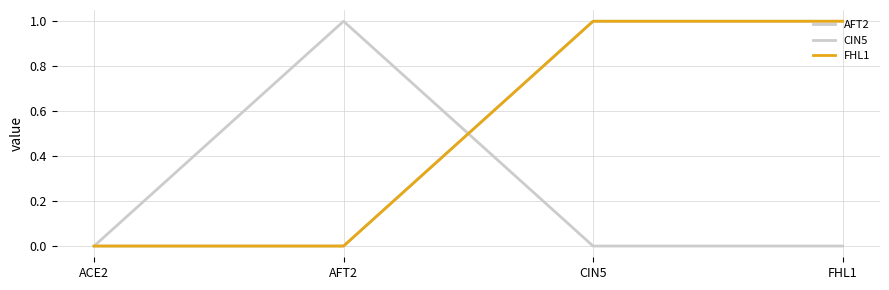

Where is CIN5 nearest to the value 0?

ACE2